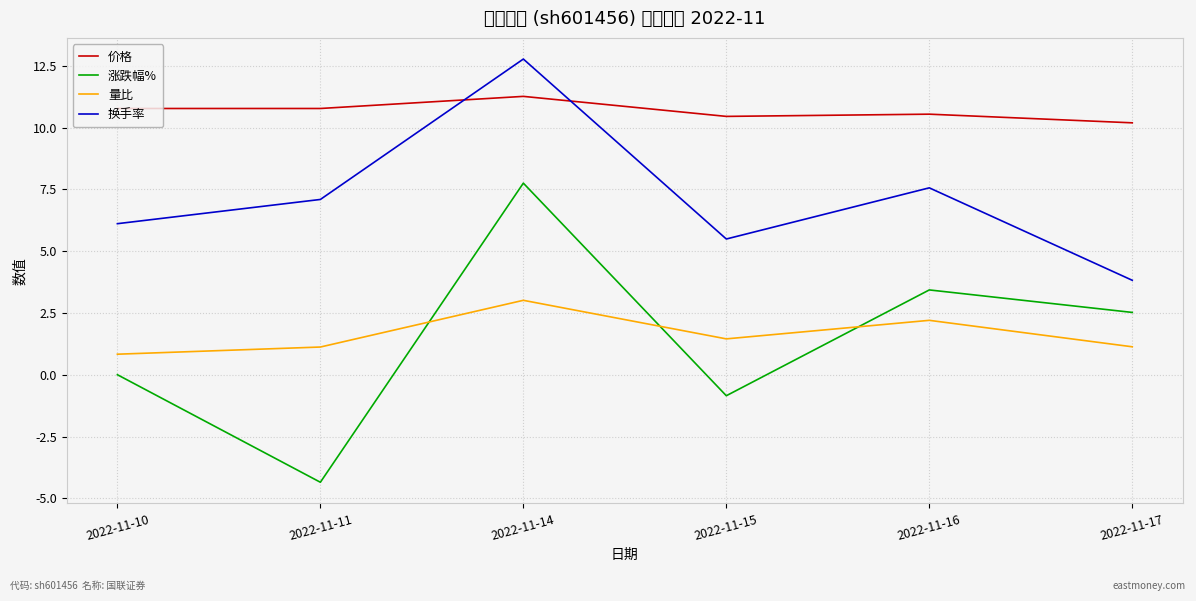

Which series has the largest range (max minus min)?

涨跌幅%